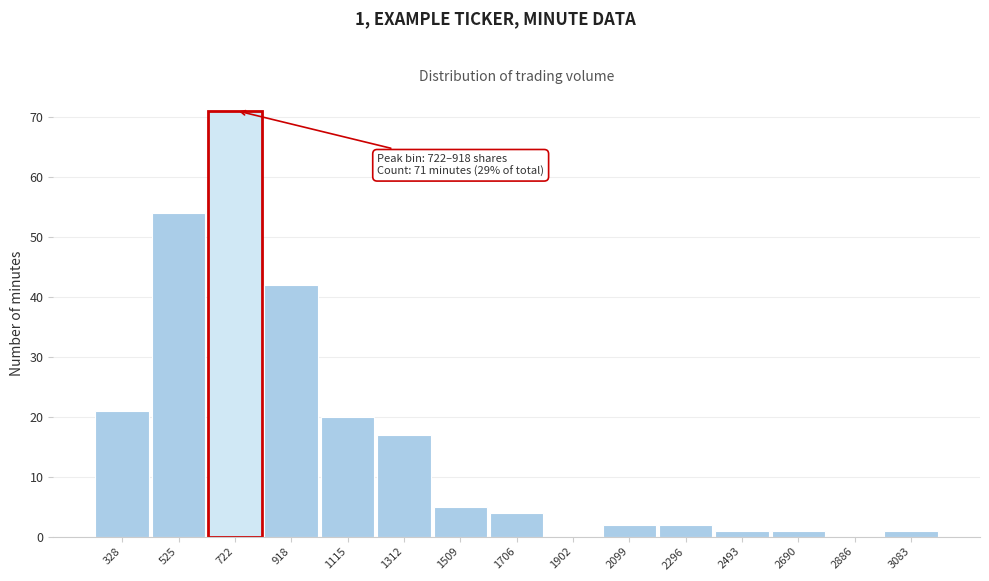

Reading left to right, transcribe all the data shown in this chart.

328=21	525=54	722=71	918=42	1115=20	1312=17	1509=5	1706=4	1902=0	2099=2	2296=2	2493=1	2690=1	2886=0	3083=1